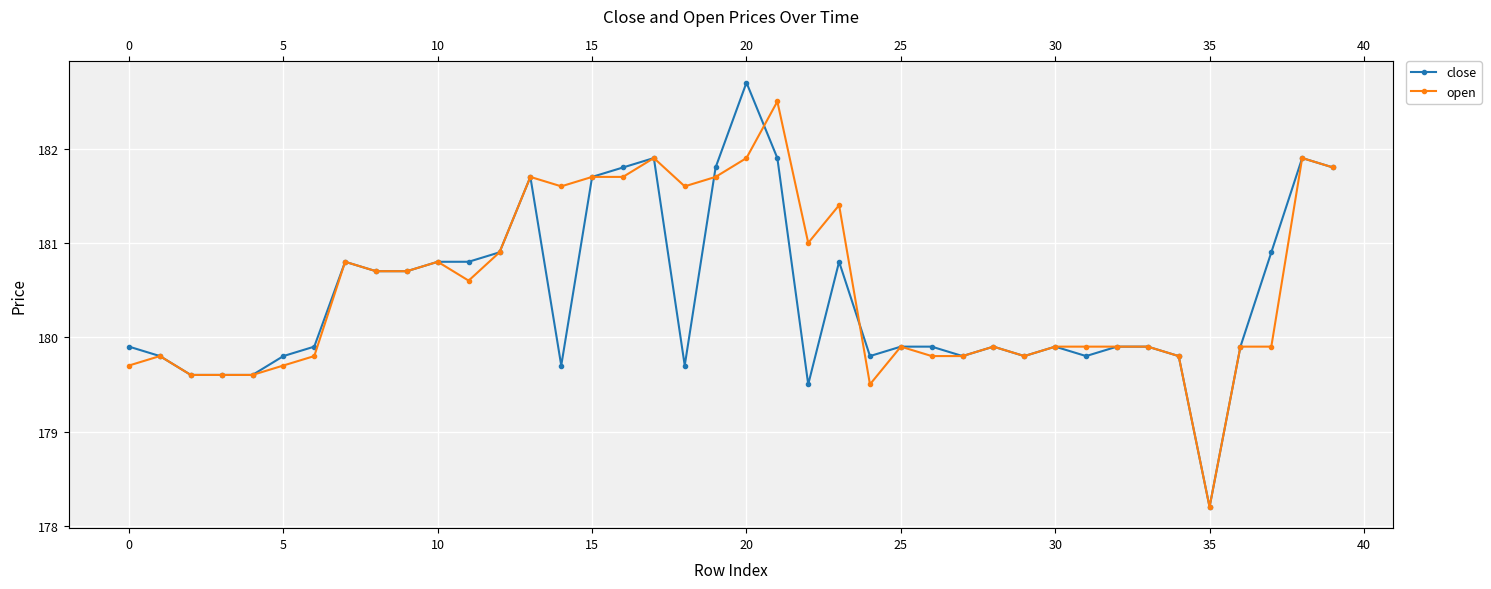

Rank the series at 39 from highest to lowest value.

close, open